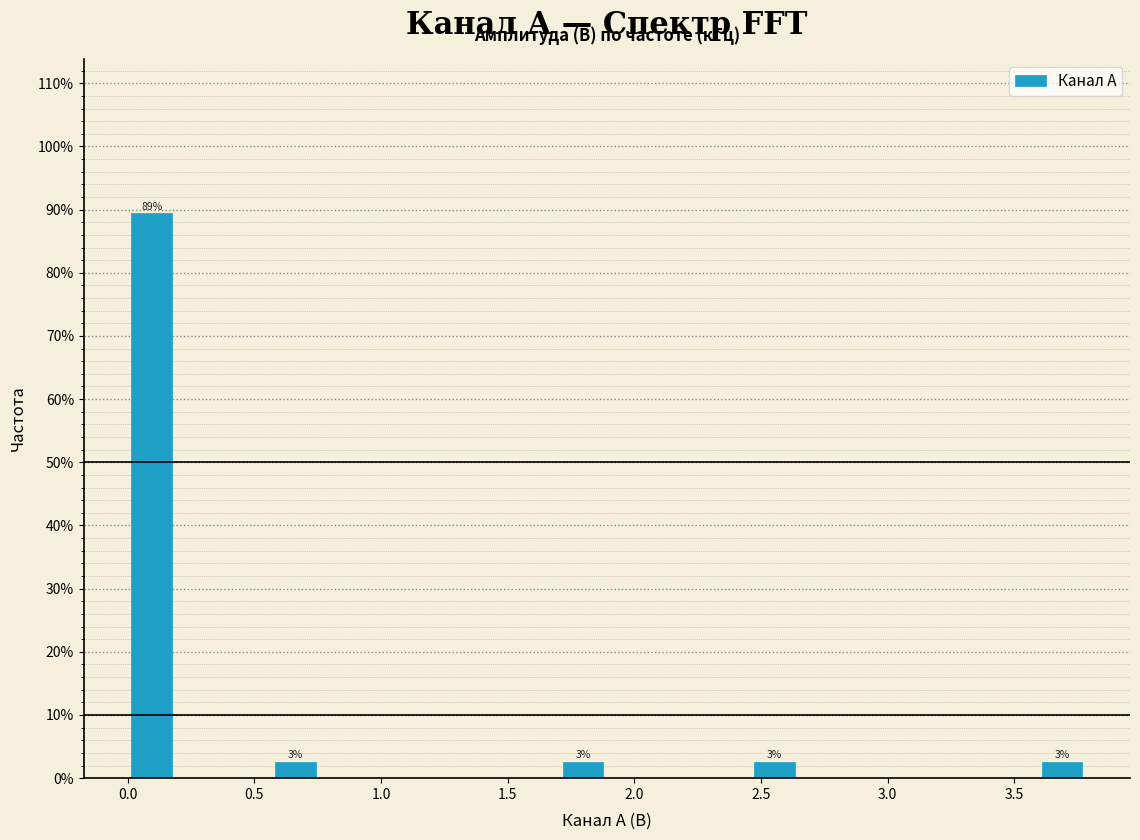

Read against the x-axis, roughly where is the centre of the tallest bar?

0.10